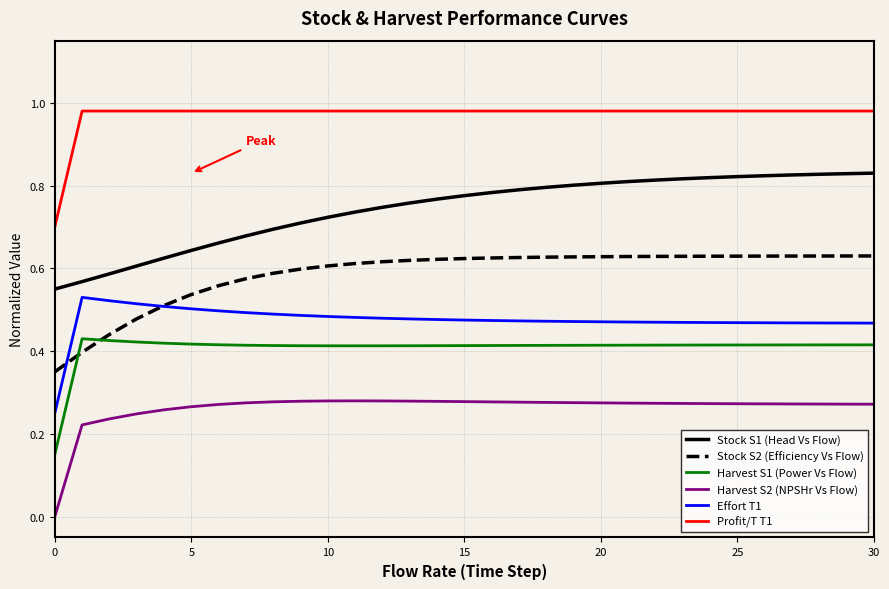

True or false: Effort T1 and Harvest S1 (Power Vs Flow) intersect in this chart.

False